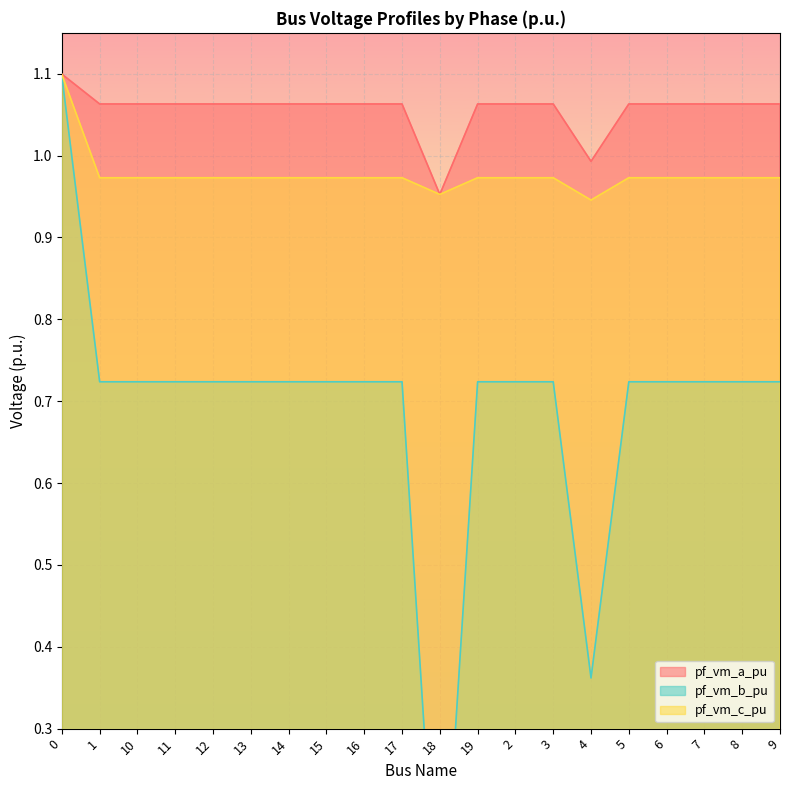

In pf_vm_c_pu, how many points are higher than both neighbors (excluding endpoints)?

3